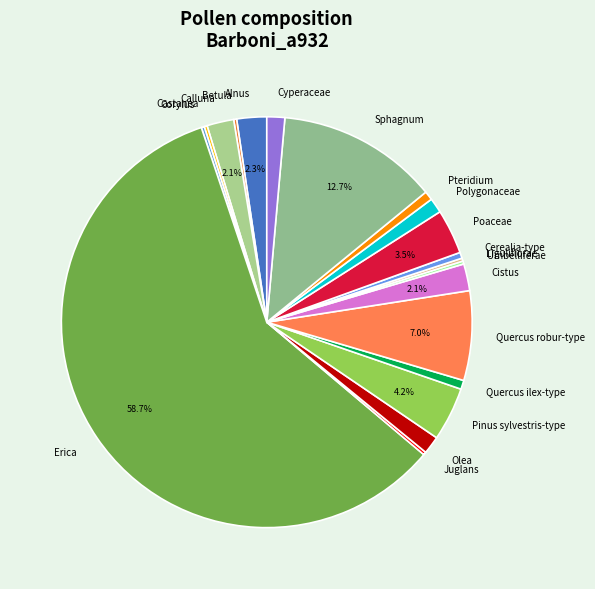

True or false: Pinus sylvestris-type accounts for 4% of the total.

True